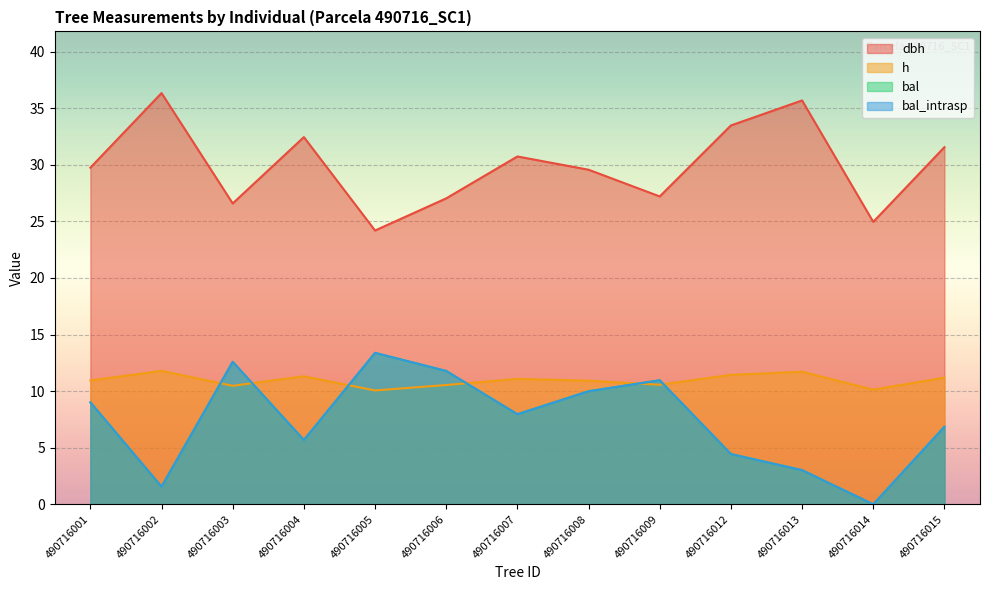

How many intersections are there between bal_intrasp and h?

6